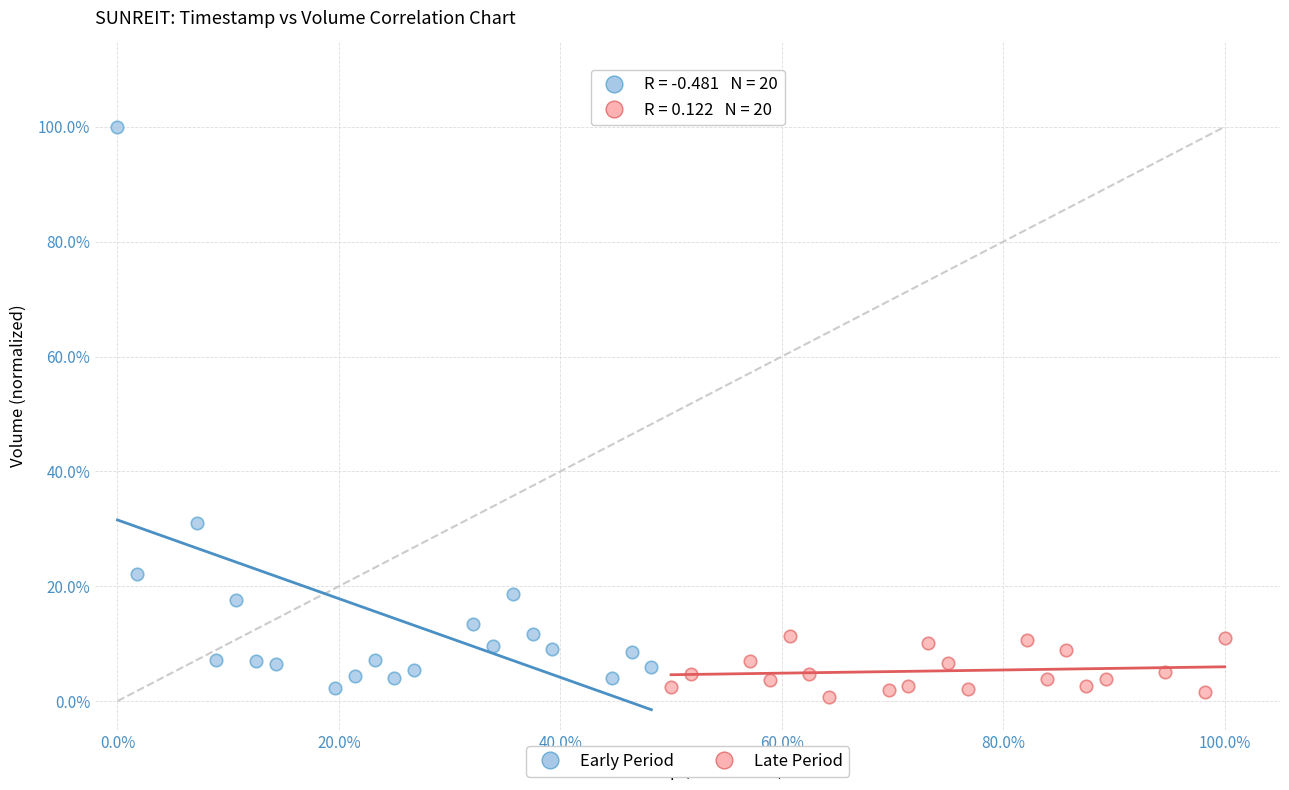

What are all the series names shown in the legend?

Early Period, Late Period